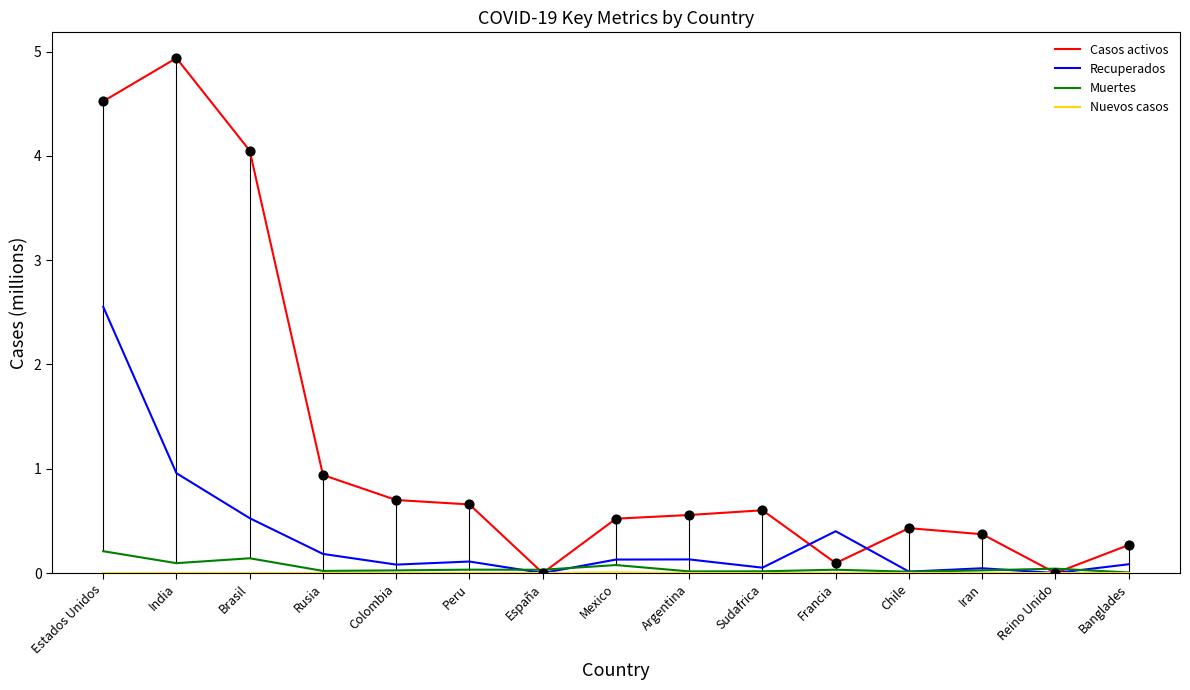

What is the greatest value displayed?

4.9